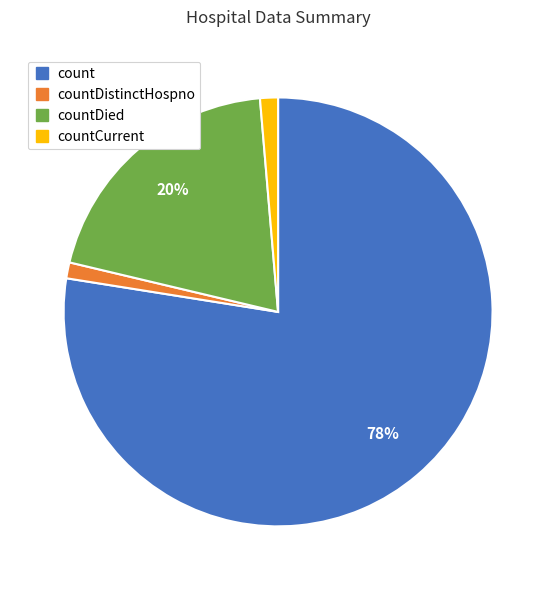

Is there any slice that represents more than half of the pie?

Yes